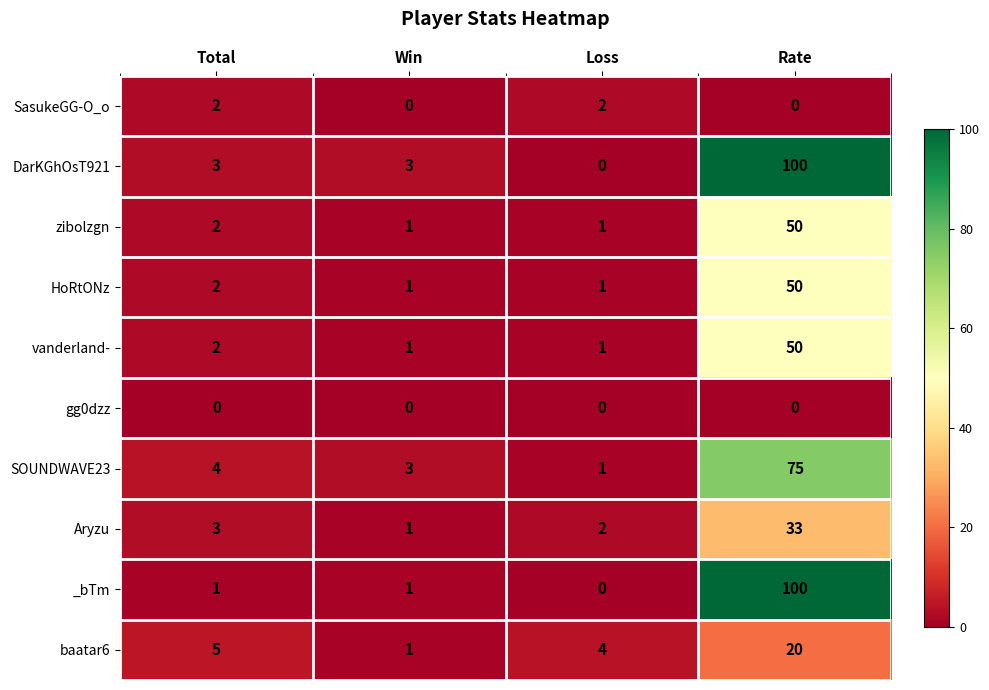

How many distinct data groups are displayed?

10